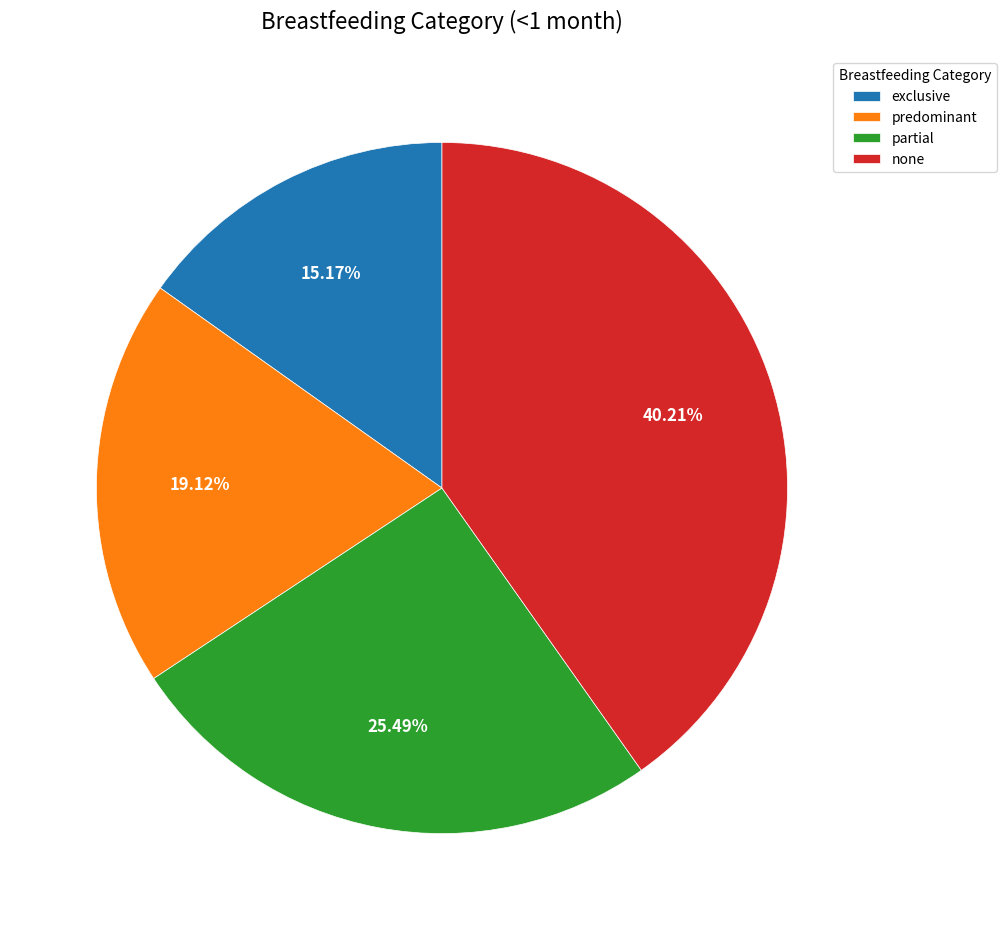

The predominant slice represents 19% of the pie. True or false?

True